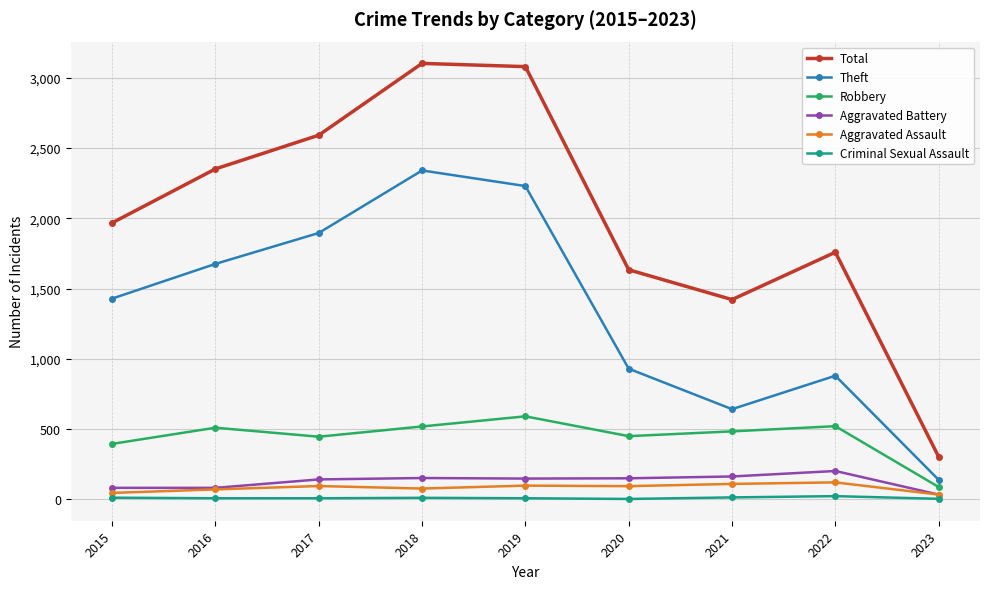

Is the value of Aggravated Assault at 2020 greater than the value of Robbery at 2019?

No